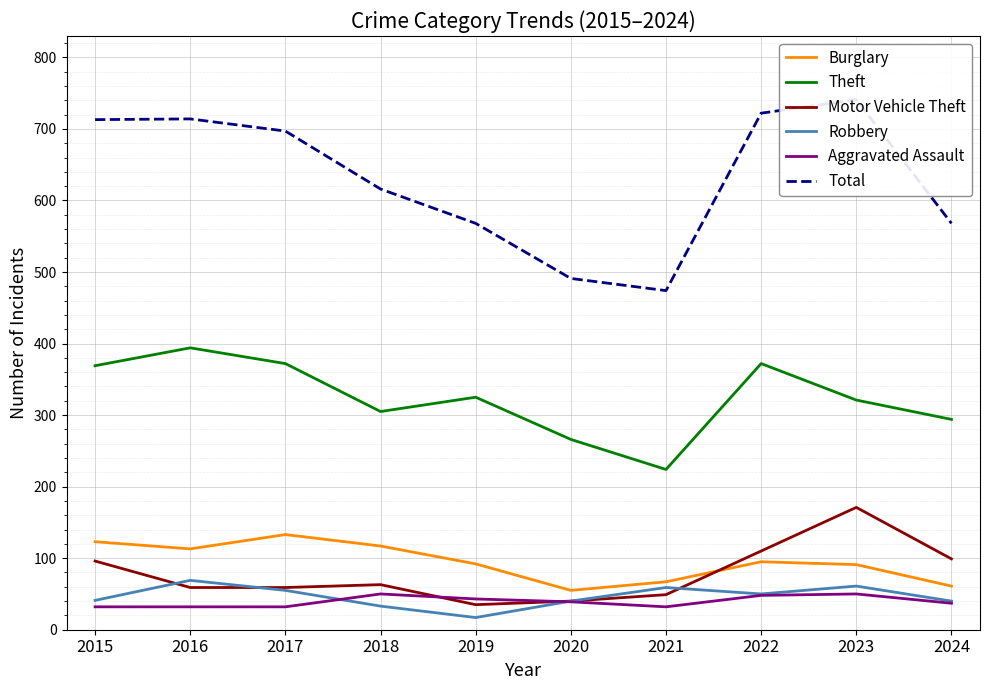

What is the difference between the Theft values at 2015 and 2016?

25